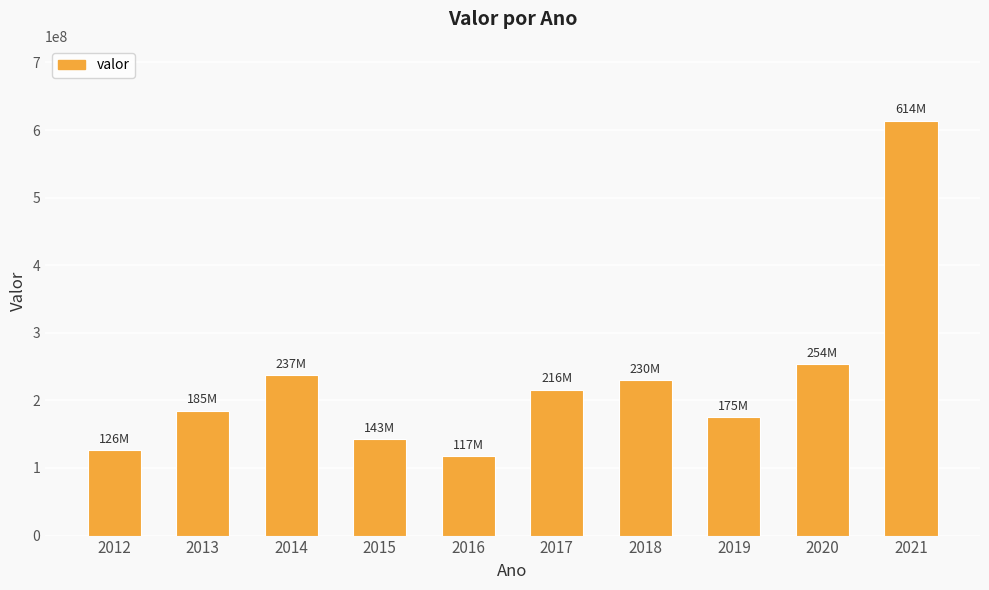

What is the change in value from 2019 to 2020?

+79000000